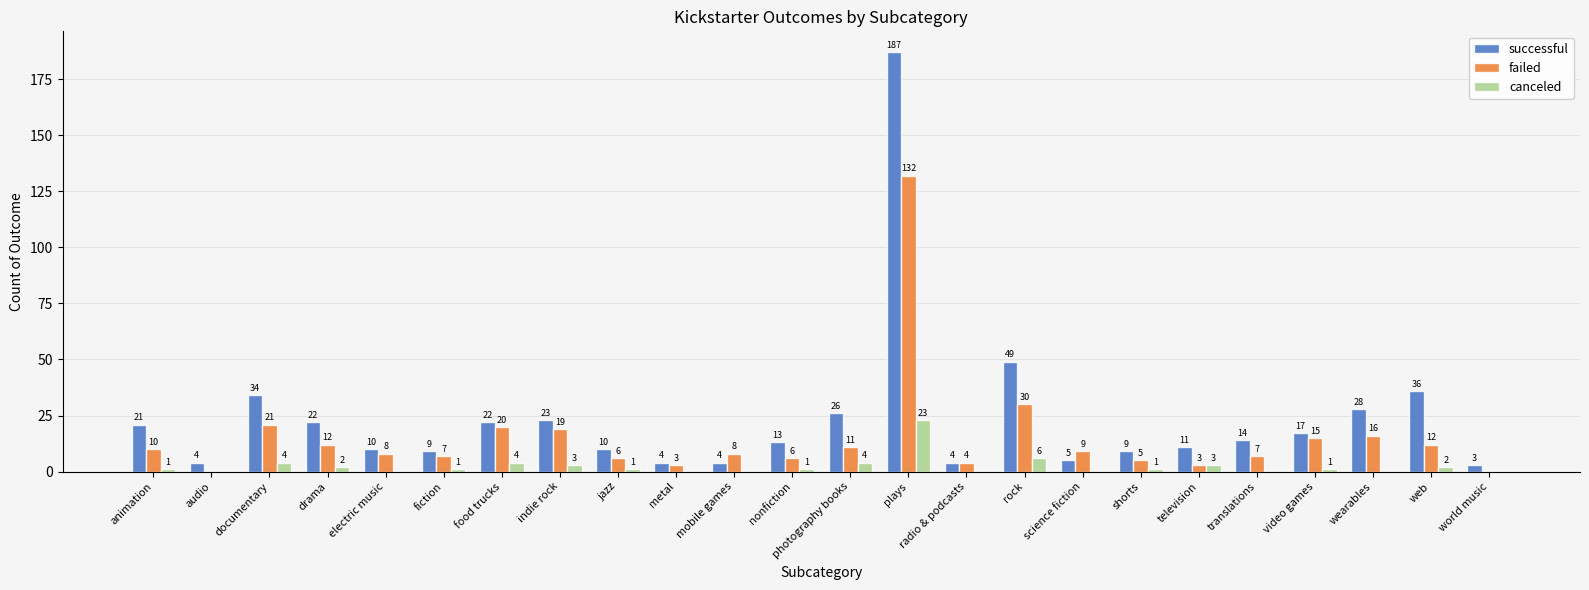

Between radio & podcasts and web, which series saw the biggest shift?

successful